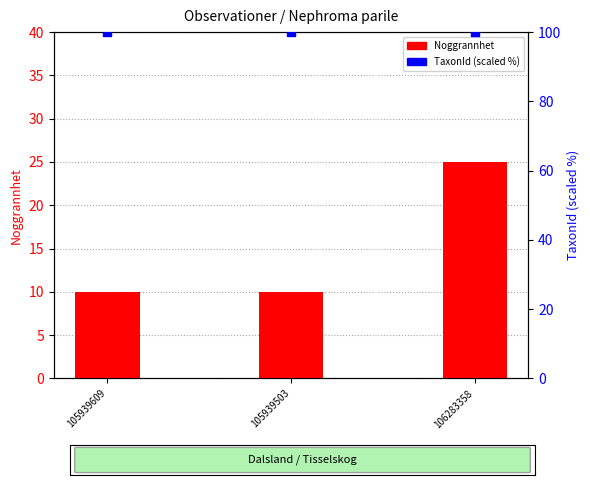

What are all the series names shown in the legend?

Noggrannhet, TaxonId (scaled %)